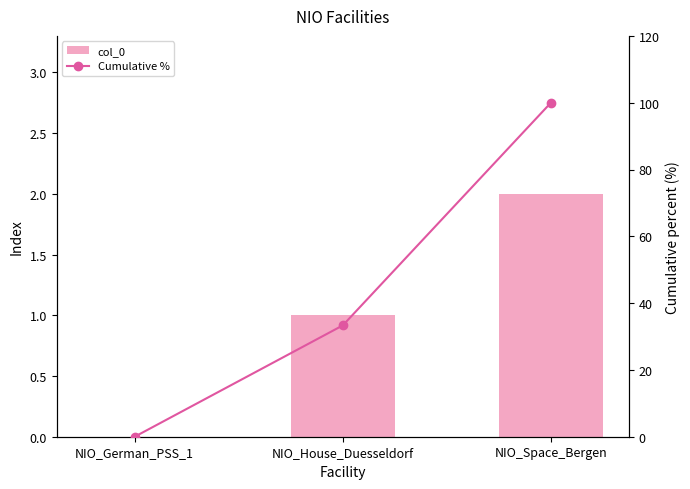

What is the value of the Cumulative % bar at the 3rd from the left?

100.0